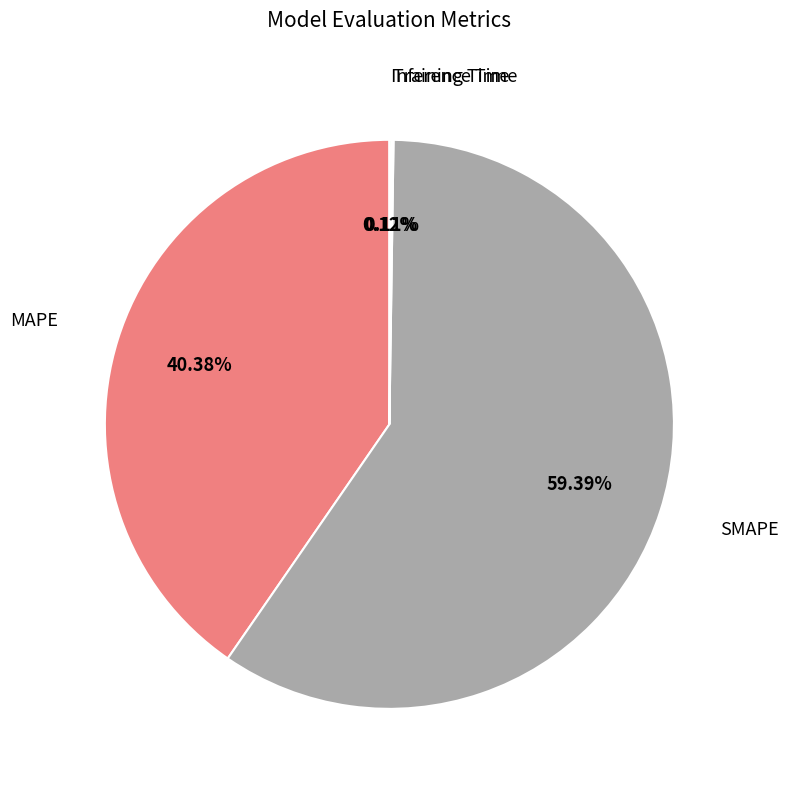

The MAPE slice represents 40% of the pie. True or false?

True